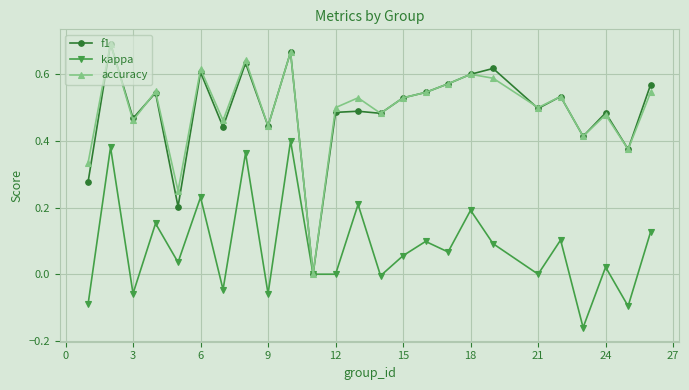

True or false: accuracy and f1 cross at least once.

True